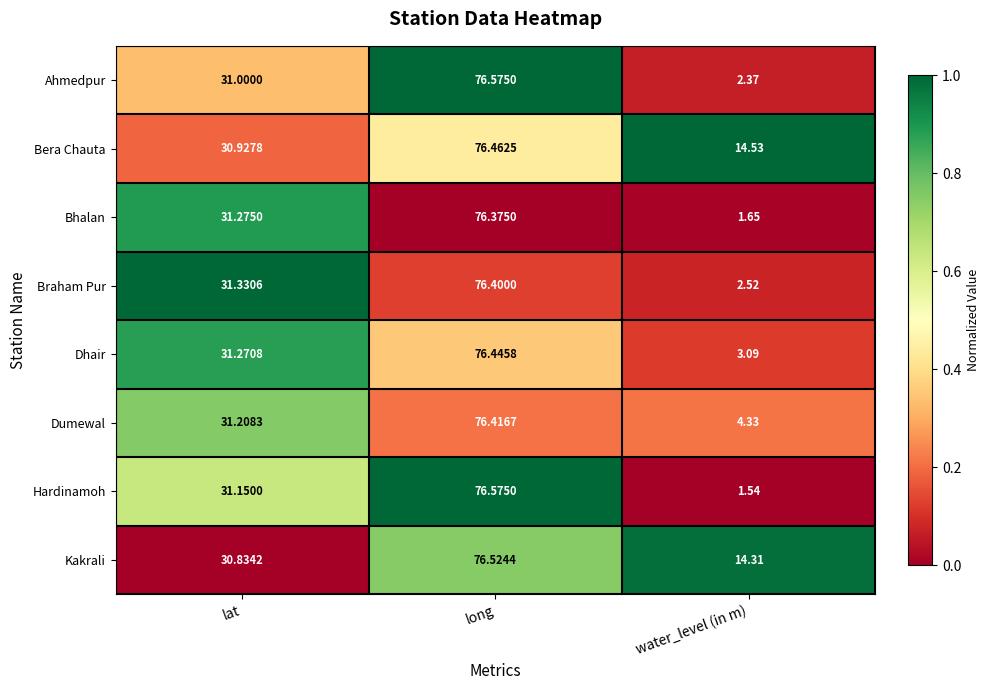

At which category does the chart reach its peak across all series?

long